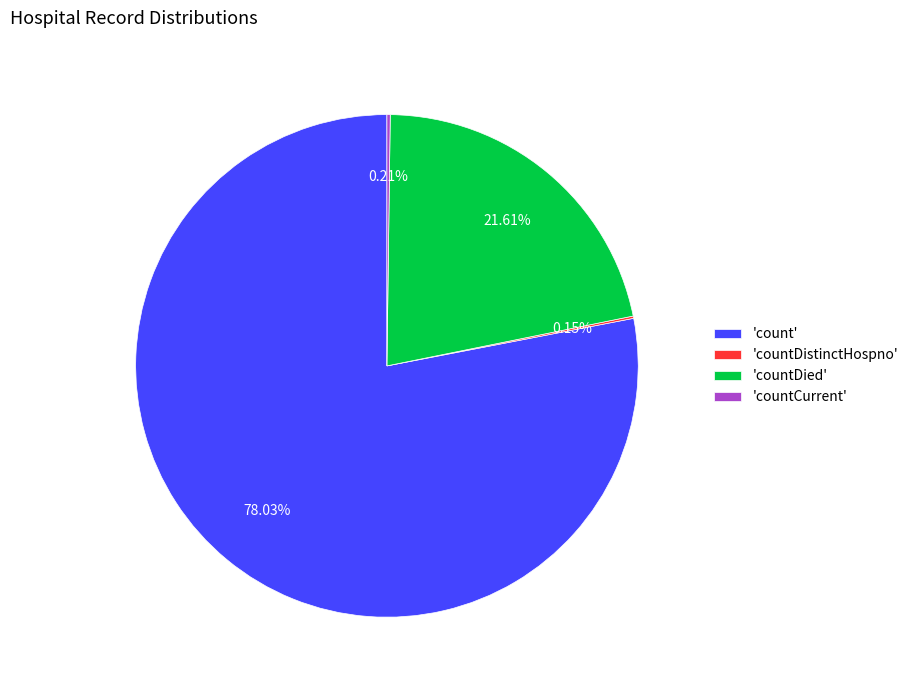

What is the largest slice in the pie chart?

'count'